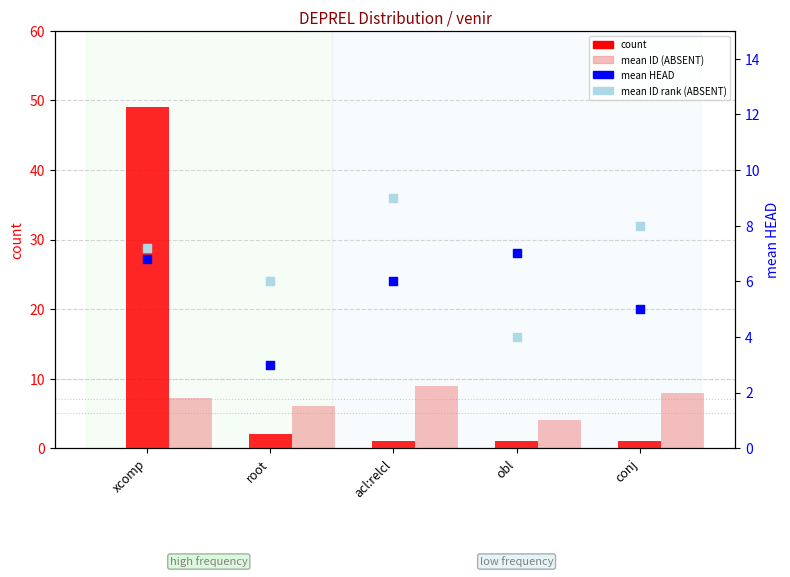

At how many categories does at least one series exceed 12?

1